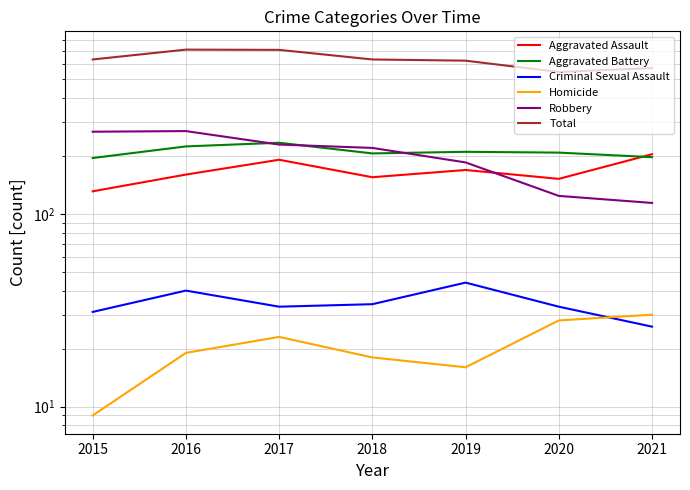

What are all the series names shown in the legend?

Aggravated Assault, Aggravated Battery, Criminal Sexual Assault, Homicide, Robbery, Total